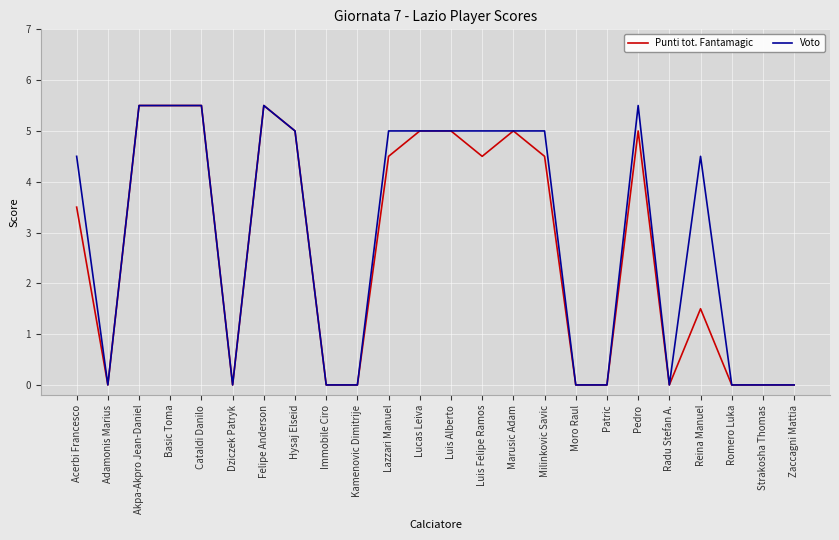

True or false: Punti tot. Fantamagic has more than 0 points higher than both neighbors.

True